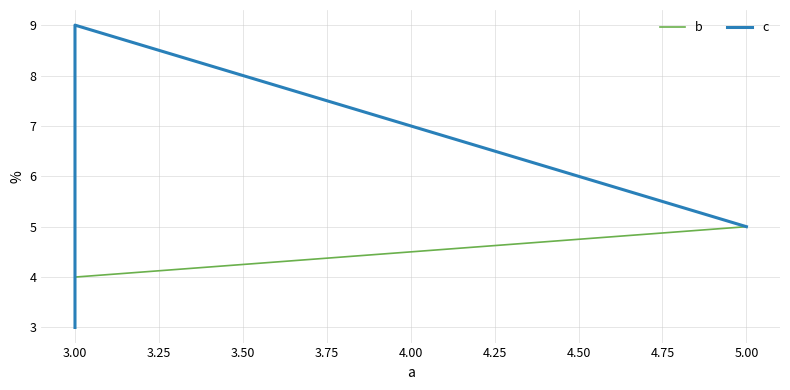

True or false: c has more than 0 interior local peaks.

True